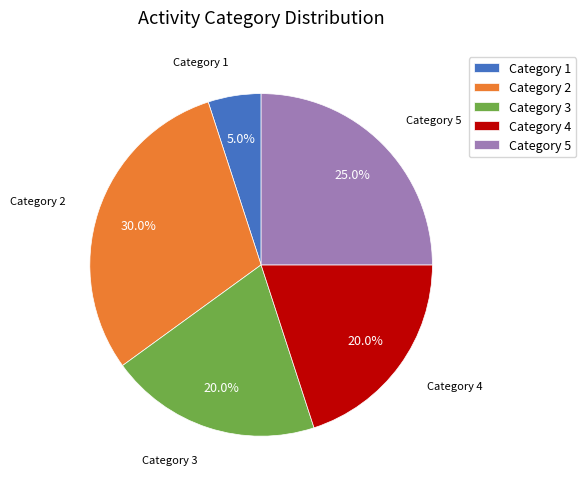

Is Category 3 the majority of the pie?

No